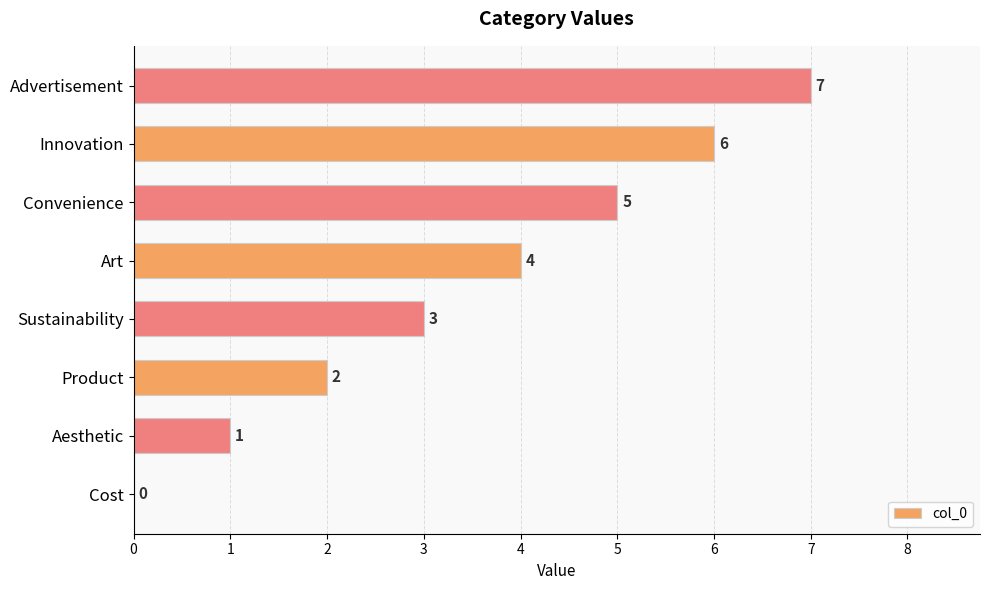

What is the change in value from Cost to Art?

+4